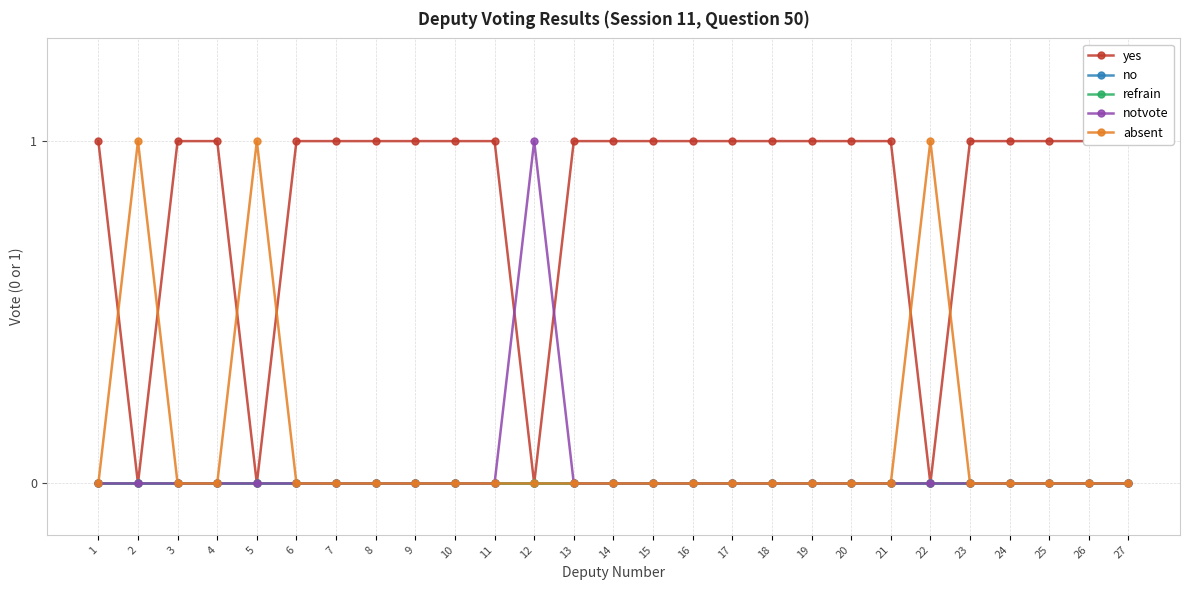

True or false: no and yes cross at least once.

False